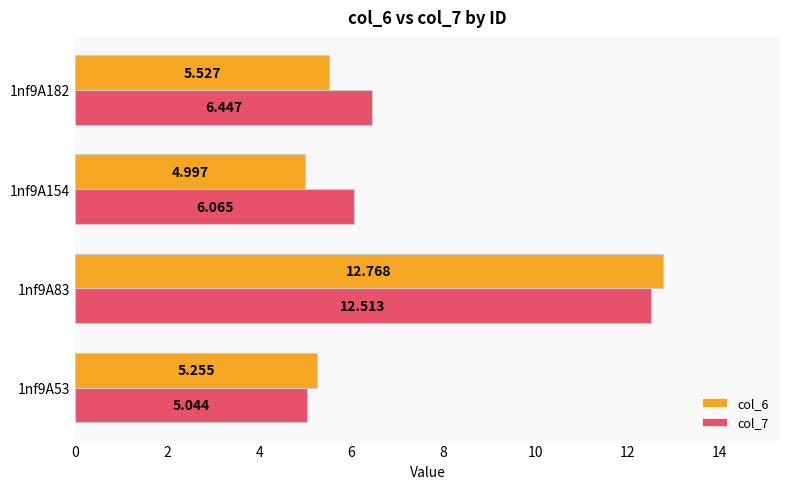

What is the difference between the maximum and minimum values in the col_7 series?

7.5